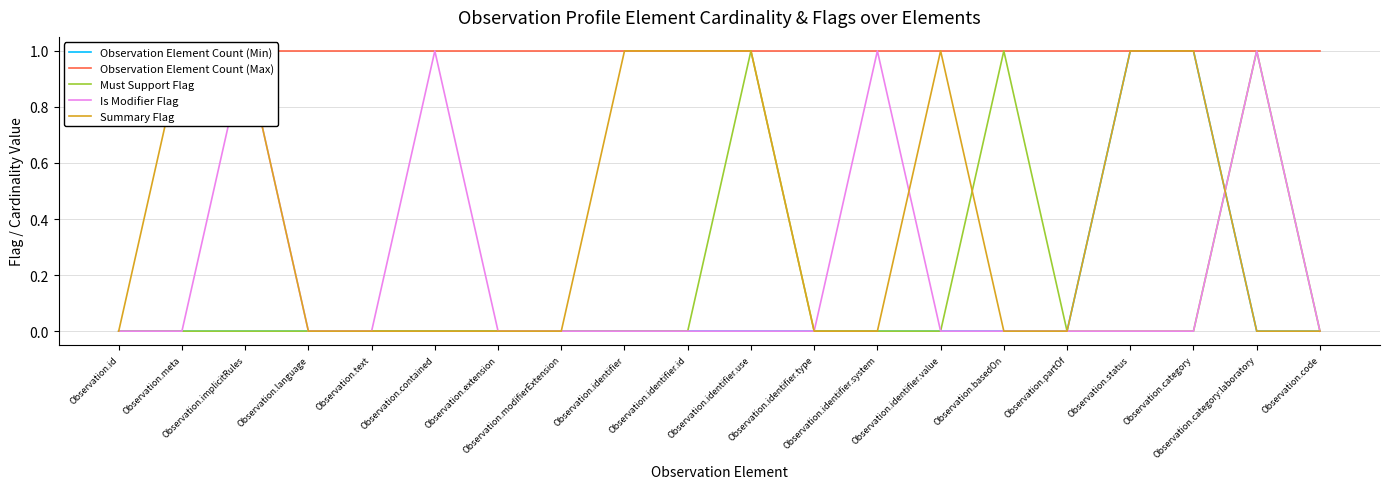

What is the total value across all series at Observation.extension?

1